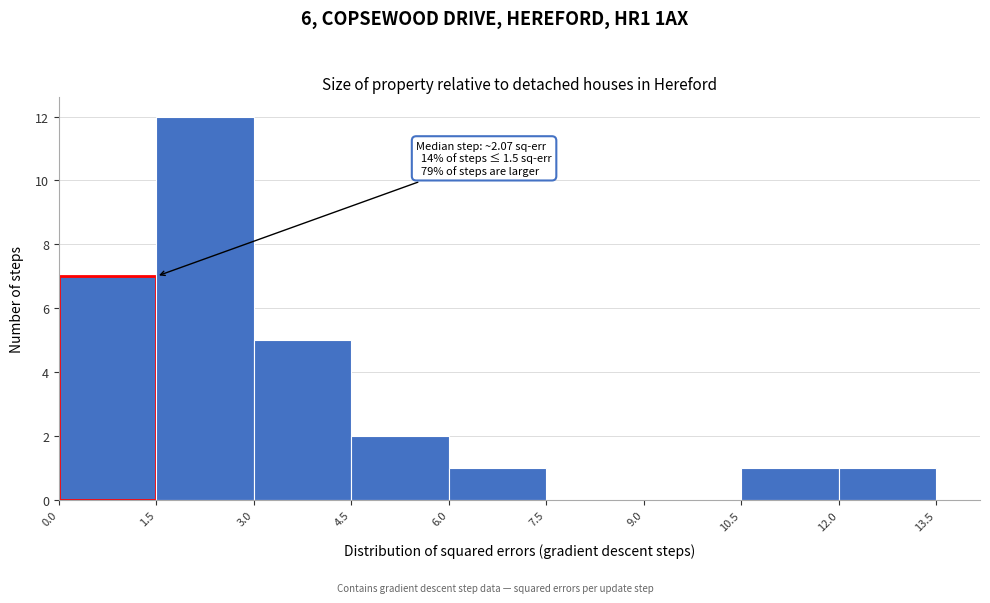

Over which range of the x-axis is the bar tallest?

1.5 to 3.0